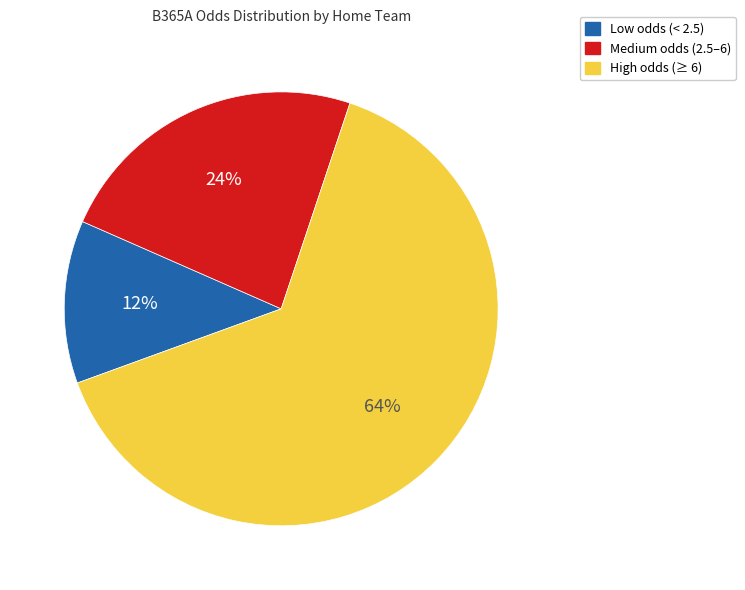

Do Medium odds (2.5–6) and High odds (≥ 6) together represent more than half of the pie?

Yes